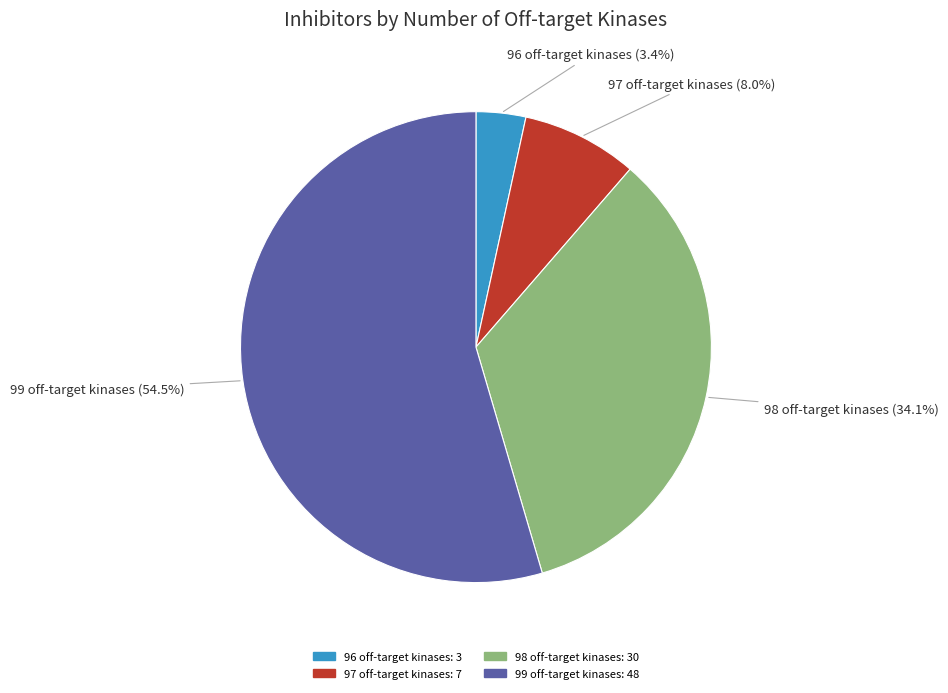

Which slice is the smallest?

96 off-target kinases